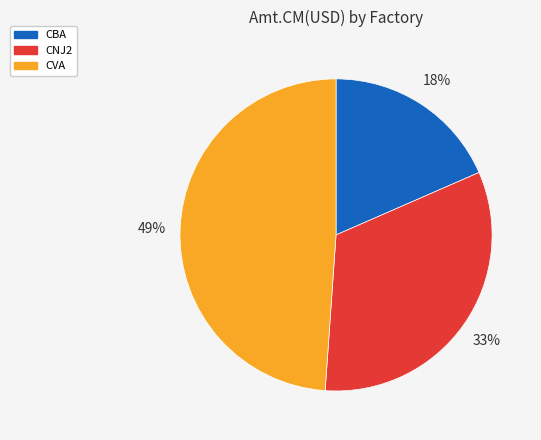

To the nearest percent, what is the average slice percentage?

33%